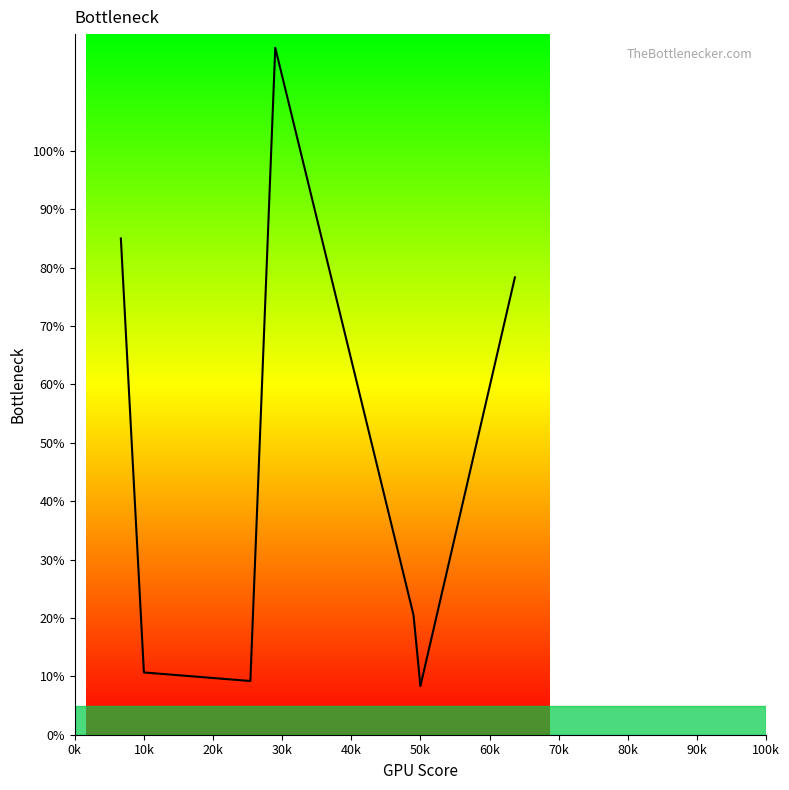

True or false: there are more than 2 points higher than both neighbors.

False